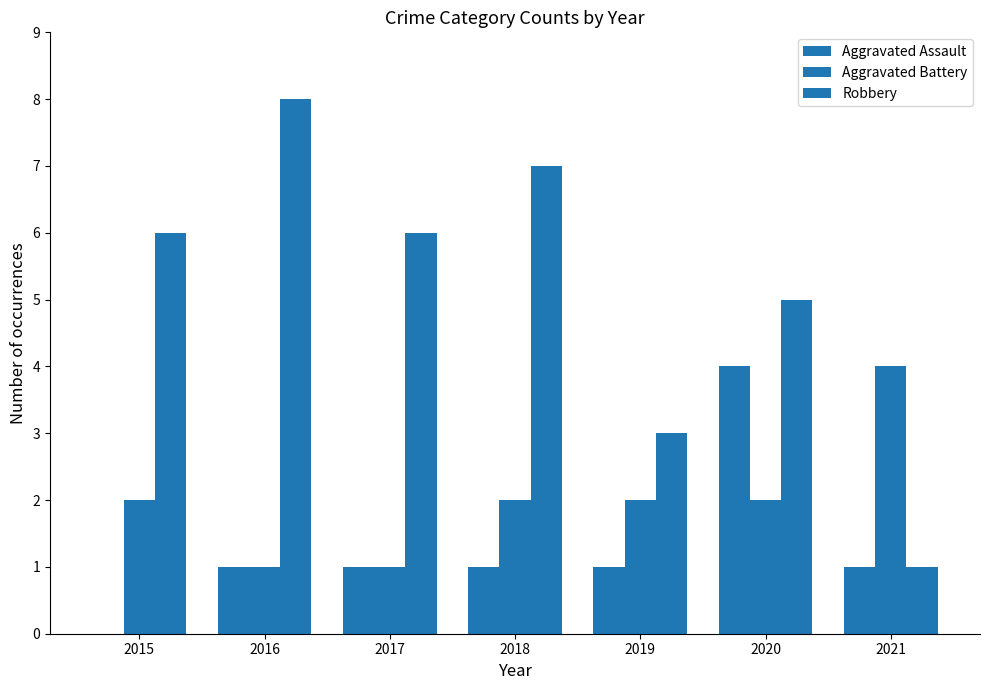

Where does the Robbery series first go above 6?

2016